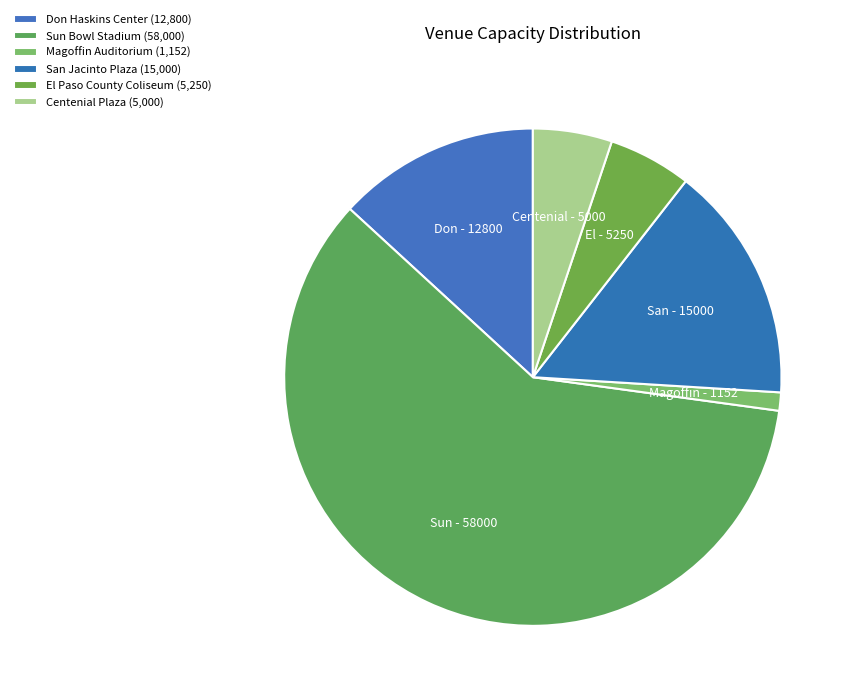

Does Don Haskins Center account for over 50% of the chart?

No